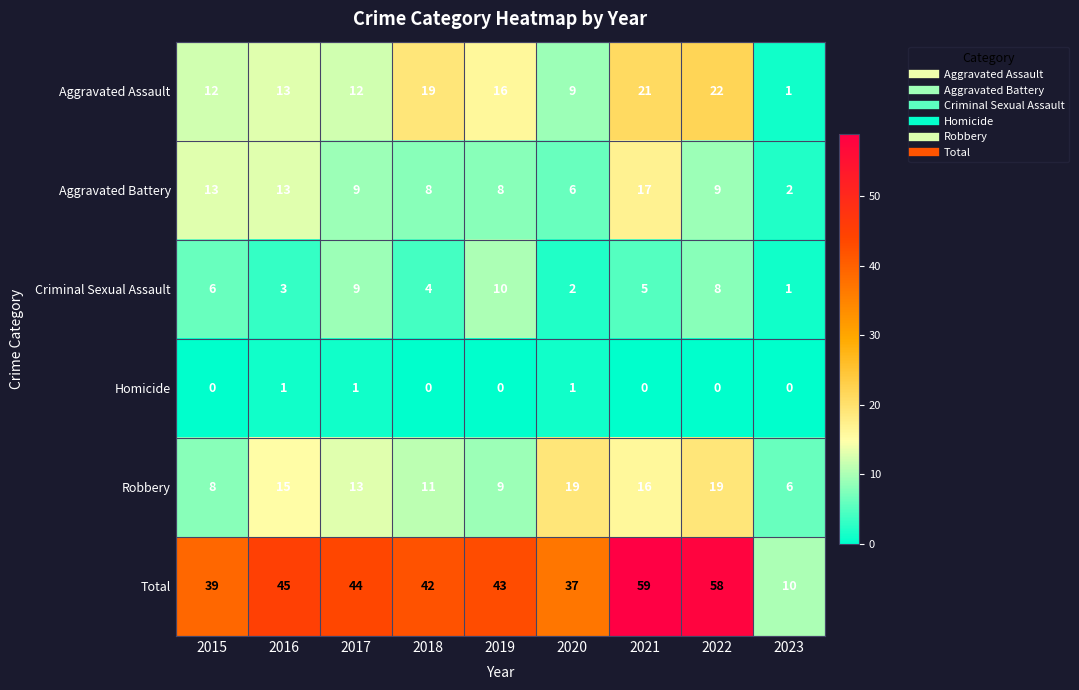

What is the spread (max minus min) of values at 2019?

43